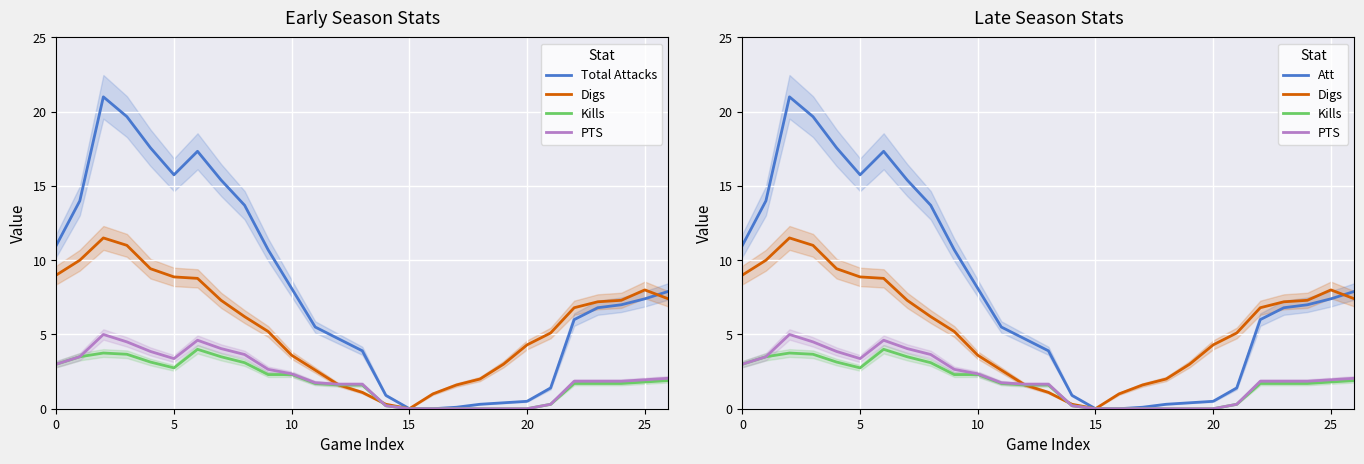

Count the number of categories in the chart.

27